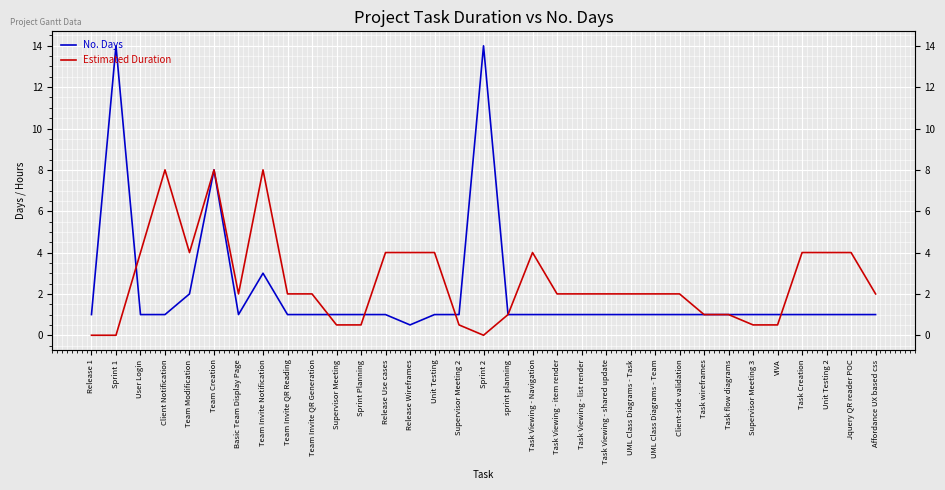

Is the value of No. Days at Jquery QR reader POC greater than the value of Estimated Duration at Supervisor Meeting?

Yes